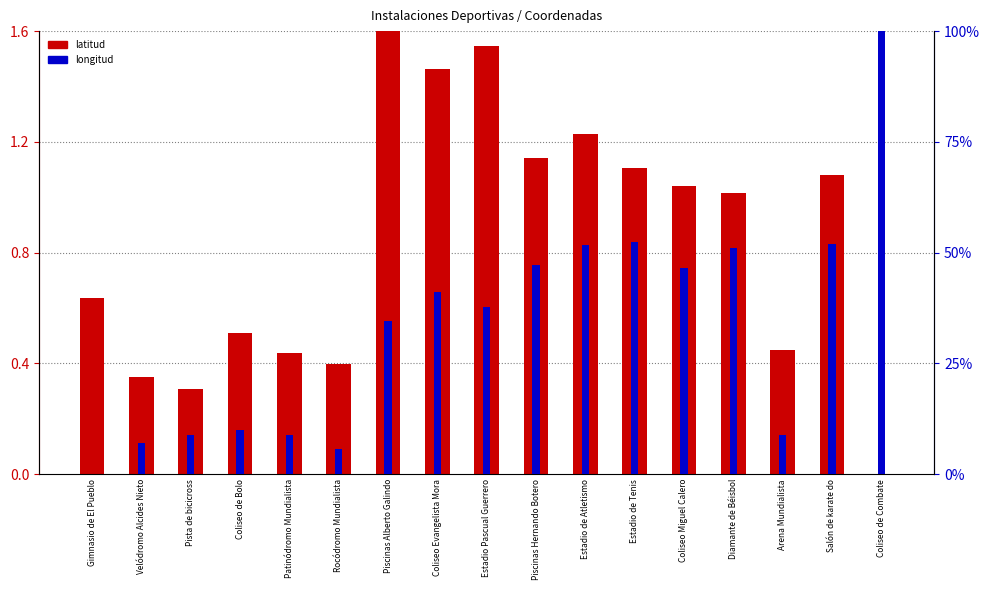

What is the spread (max minus min) of values at Estadio de Tenis?

51.2